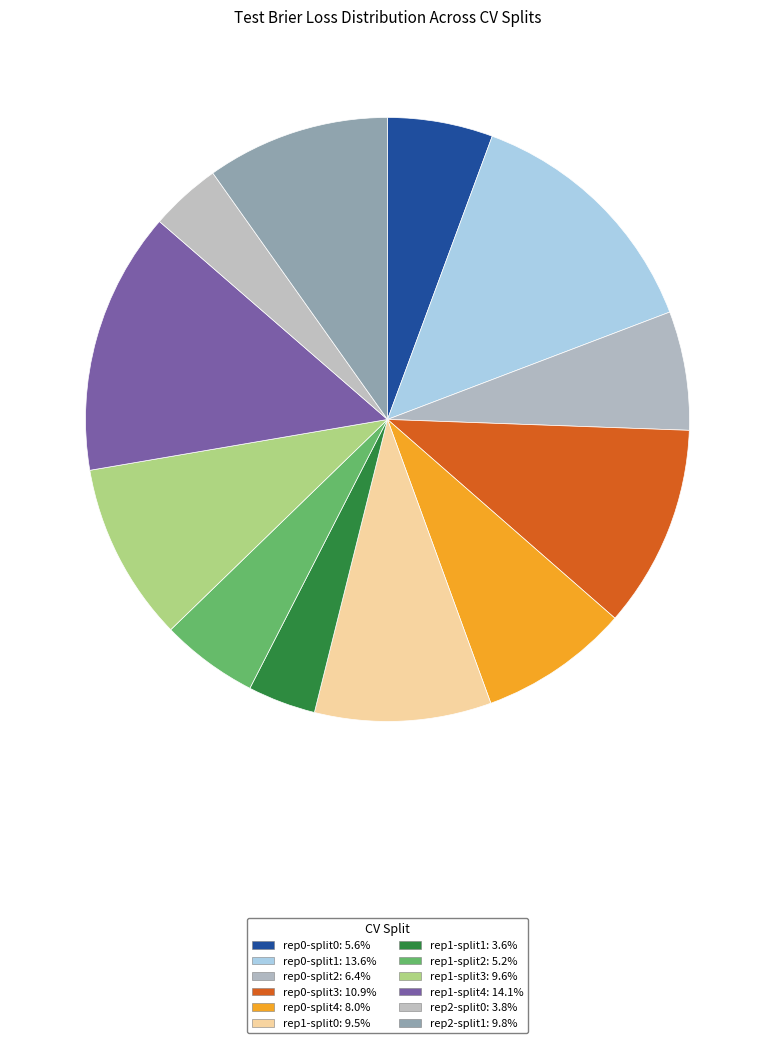

Count the number of slices in the pie.

12